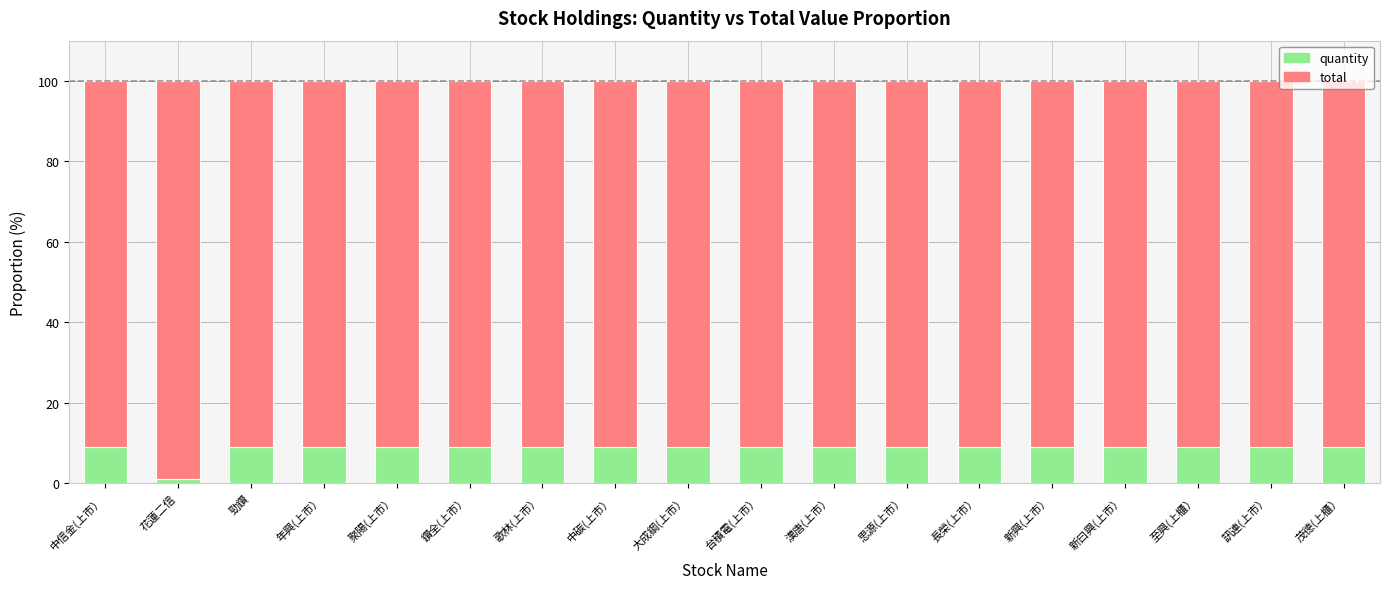

What is the difference between the maximum and minimum values in the quantity series?

8.1